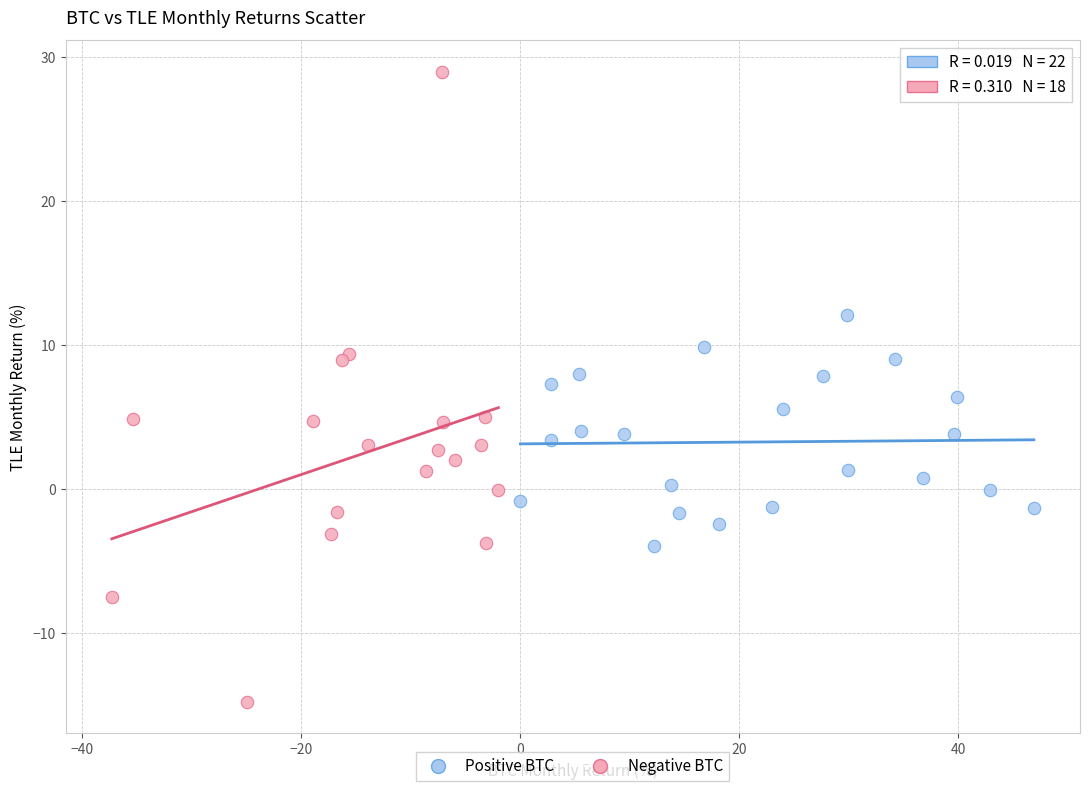

Which series reaches the maximum Y coordinate?

Negative BTC